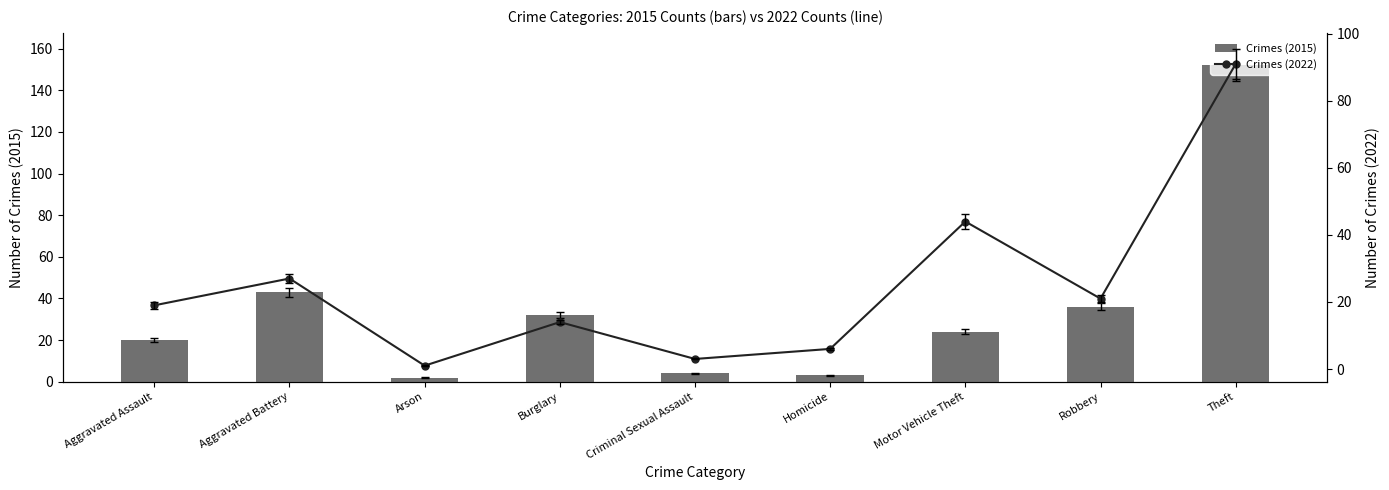

How many data points in Crimes (2022) are less than 19?

4